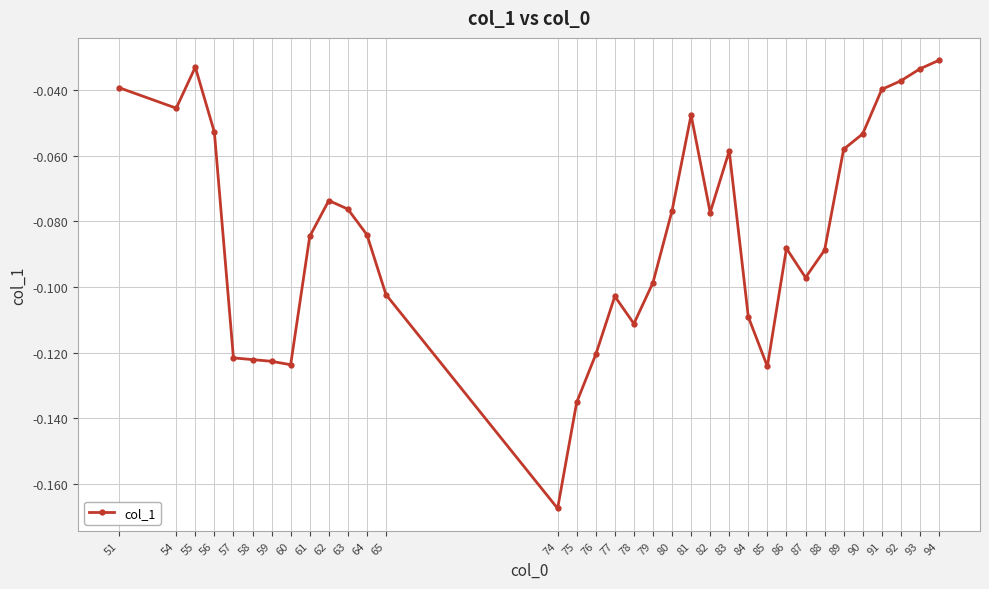

True or false: the data shows -0.0 at 63.

False